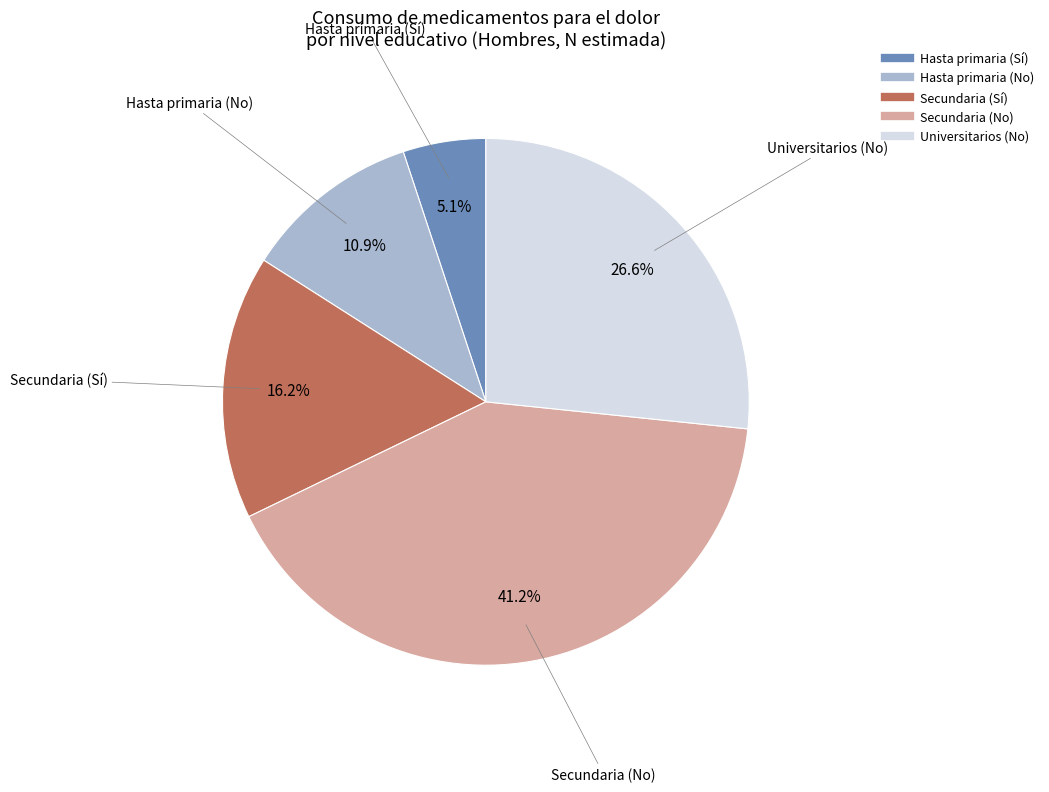

To the nearest percent, what portion does Hasta primaria (No) represent?

11%